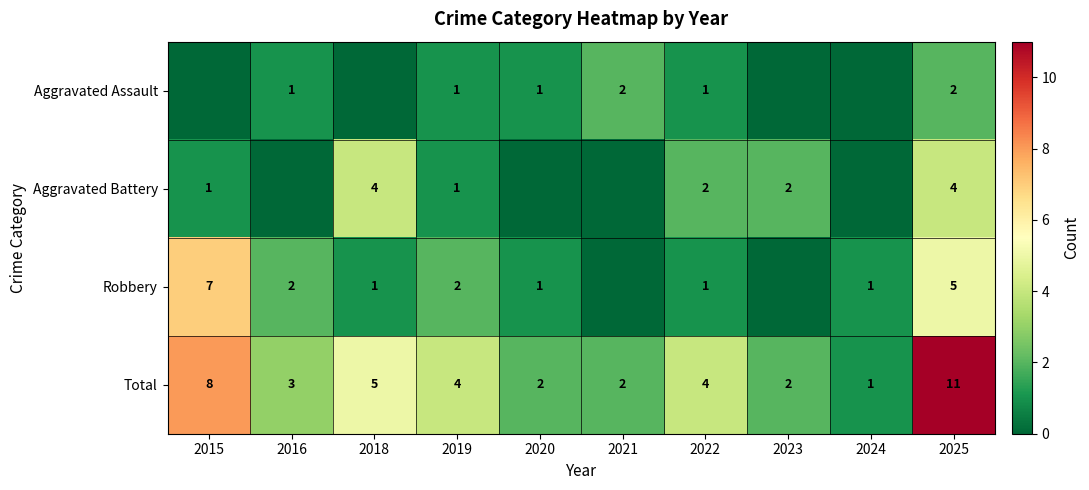

The Total series shows 3 at 2019. True or false?

False